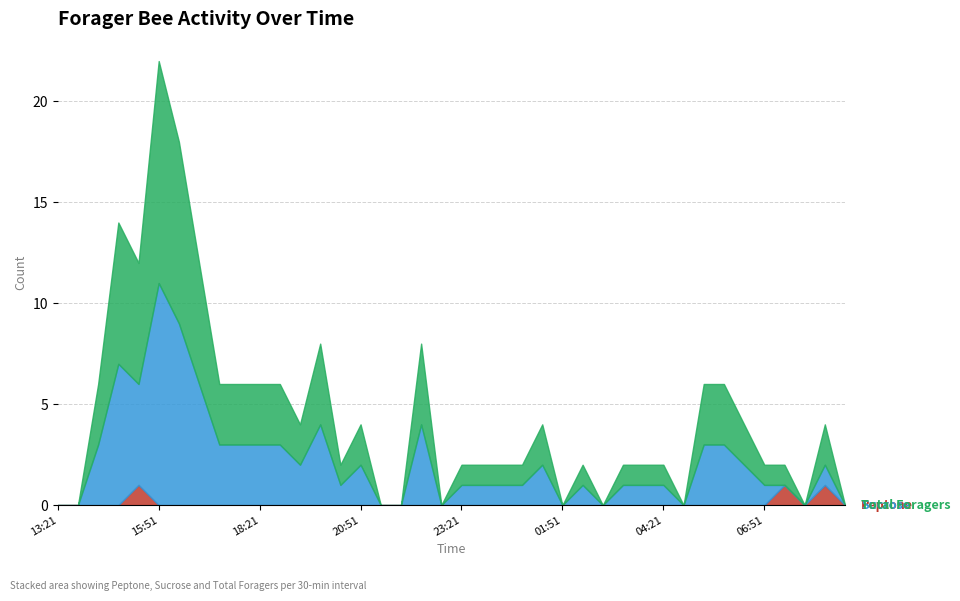

Reading left to right, list all the values displayed in this chart.

Peptone: 0	0	0	0	1	0	0	0	0	0	0	0	0	0	0	0	0	0	0	0	0	0	0	0	0	0	0	0	0	0	0	0	0	0	0	0	1	0	1	0
Sucrose: 0	0	3	7	5	11	9	6	3	3	3	3	2	4	1	2	0	0	4	0	1	1	1	1	2	0	1	0	1	1	1	0	3	3	2	1	0	0	1	0
Total Foragers: 0	0	3	7	6	11	9	6	3	3	3	3	2	4	1	2	0	0	4	0	1	1	1	1	2	0	1	0	1	1	1	0	3	3	2	1	1	0	2	0